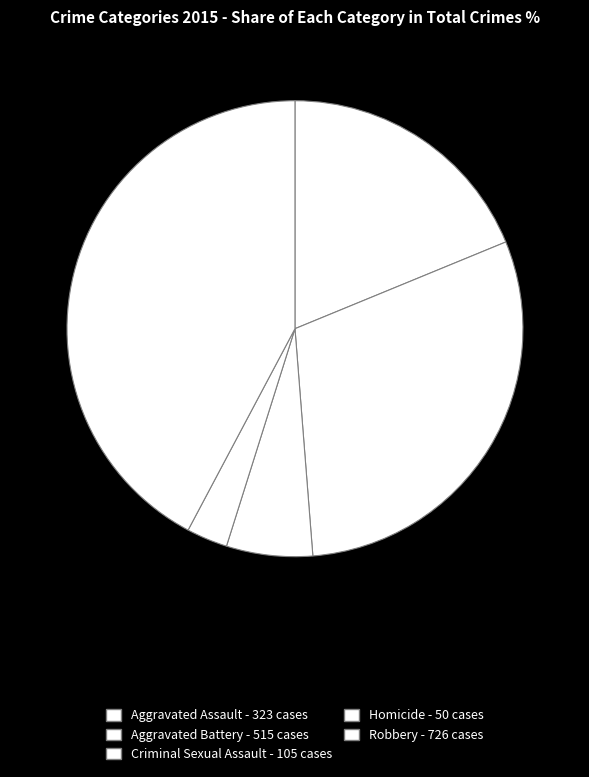

What is the ratio of the value at Aggravated Battery to the value at Homicide?

10.3